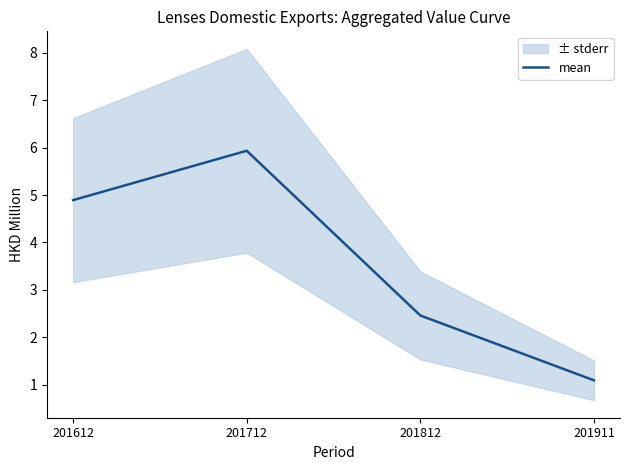

What is the value of the 3rd point from the left?

2.5